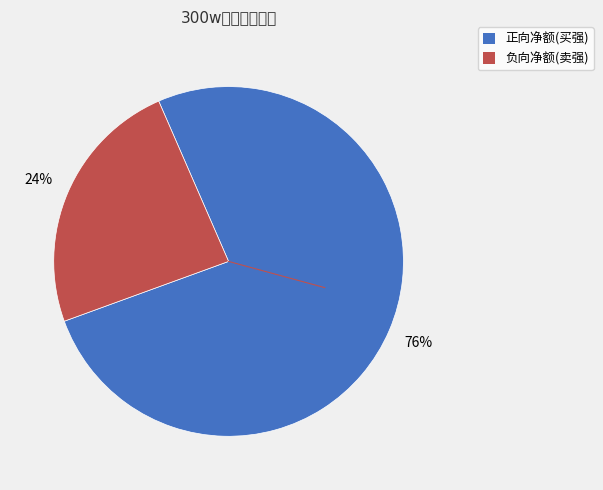

To the nearest percent, what is the average slice percentage?

50%